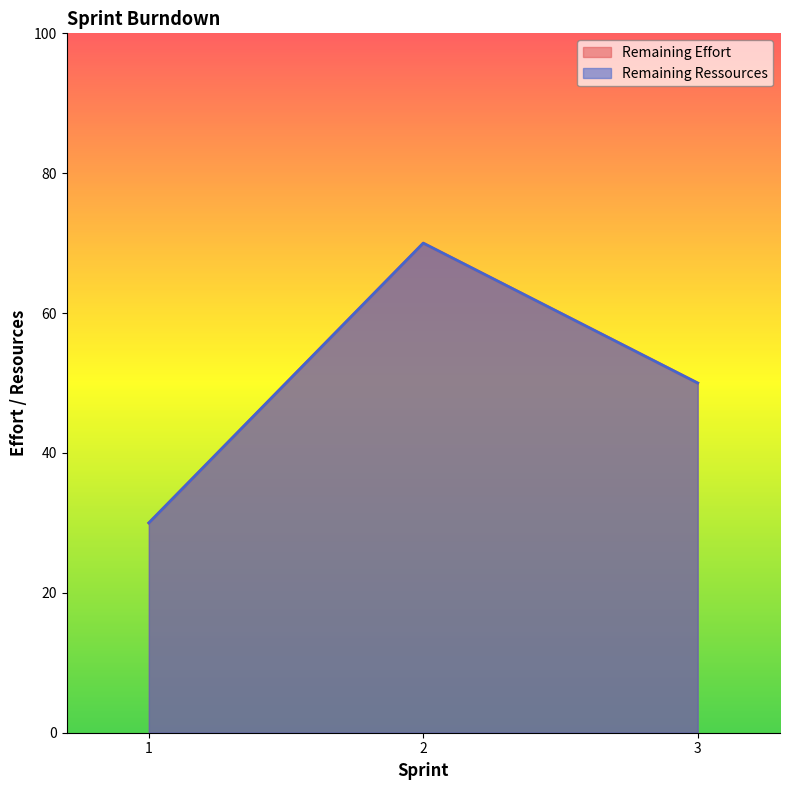

At 1, list the series in order from largest to smallest.

Remaining Effort, Remaining Ressources